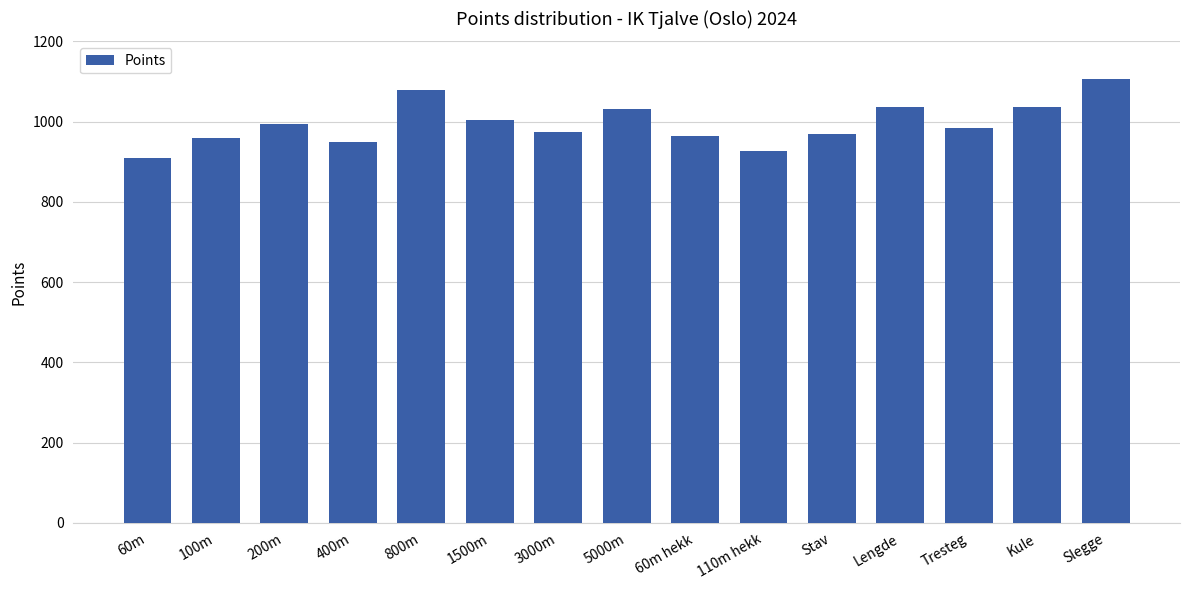

The value at 1500m is 1609. True or false?

False